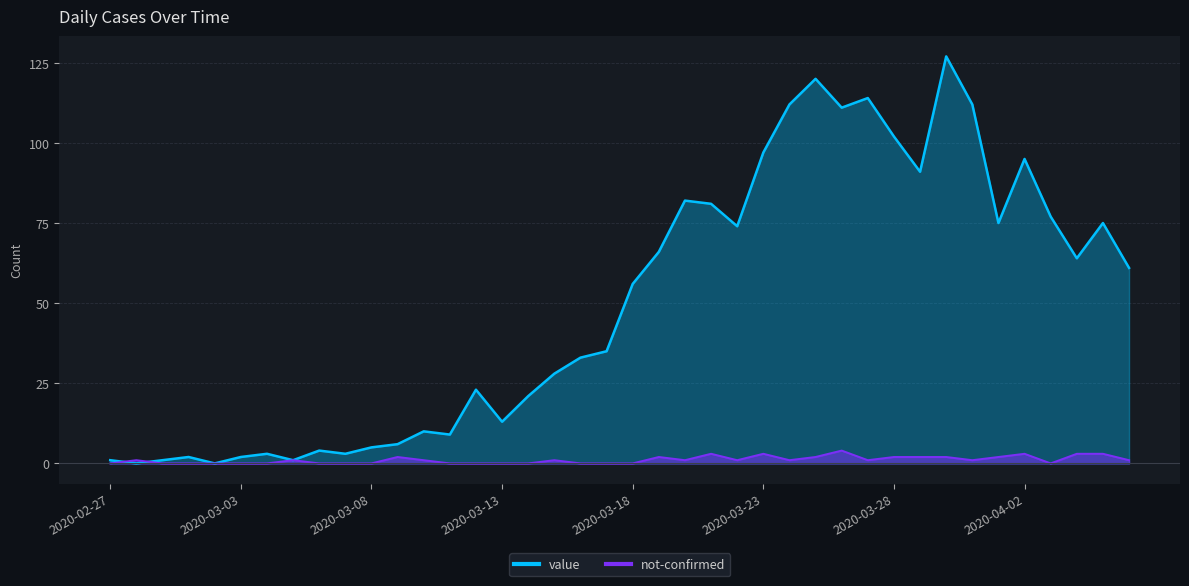

What is the label of the 12th point from the left?

2020-03-09